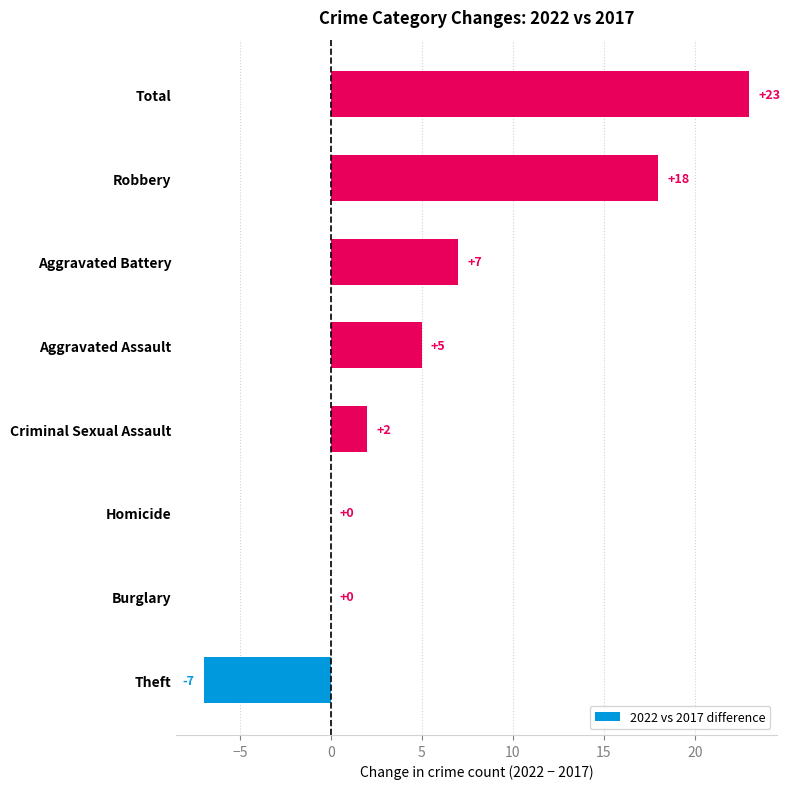

Is it true that the value at Robbery is 24?

False